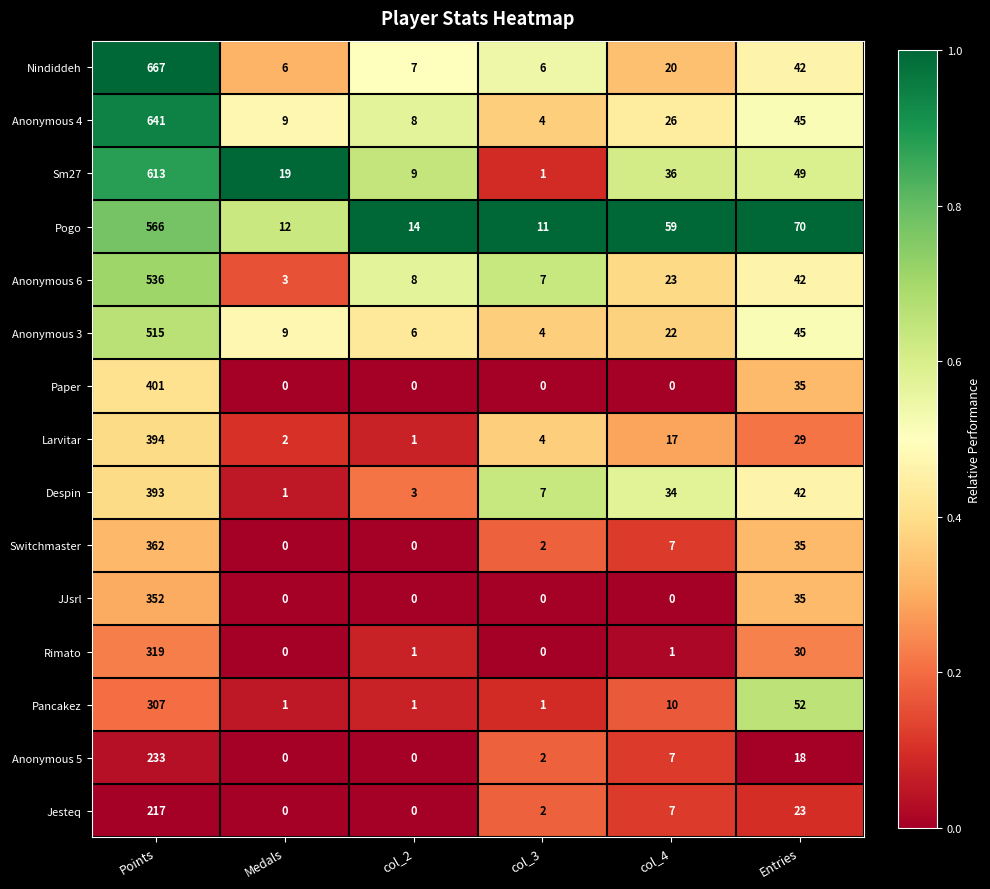

Which series changed the most between Medals and col_2?

Sm27